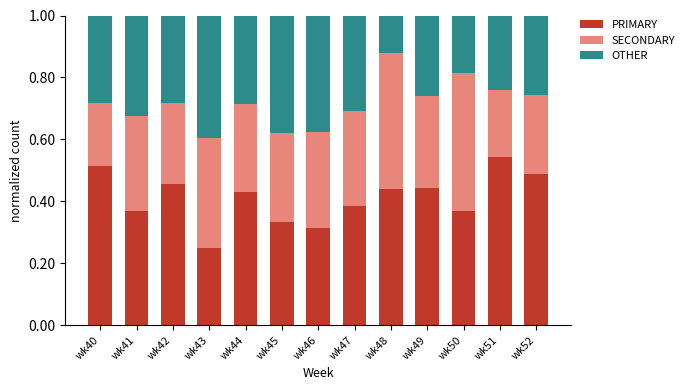

How many bars are there in total?

13